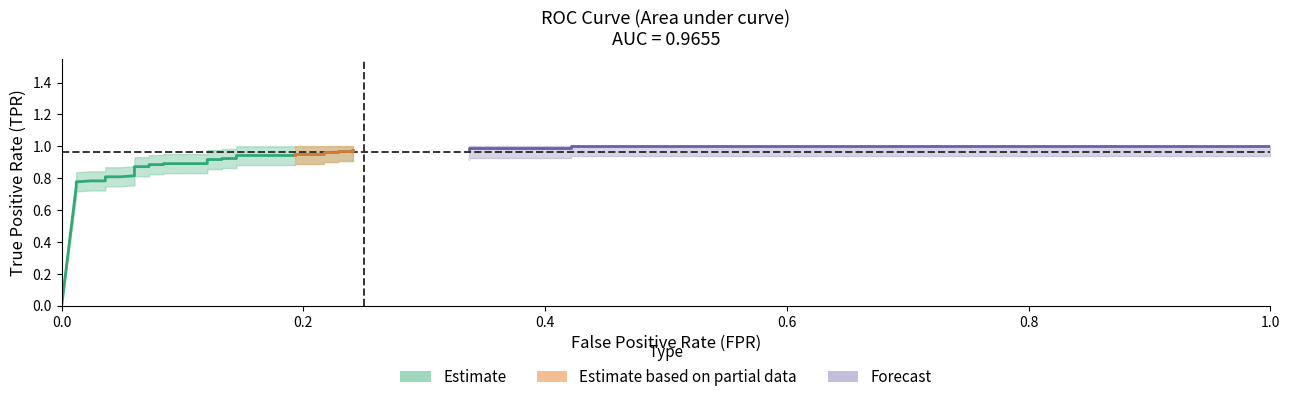

How many values in the tpr series exceed 0?

32